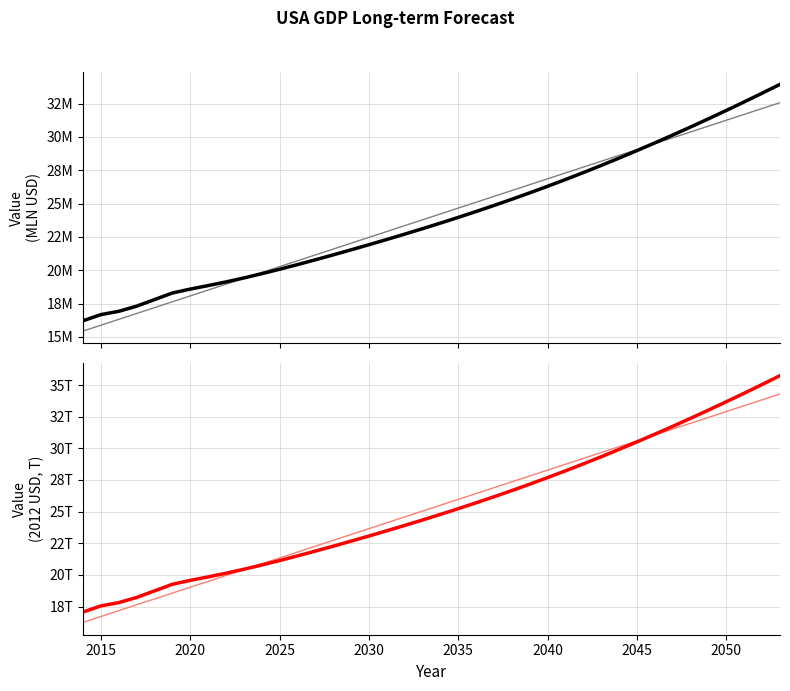

What is the value of the Value (2012 USD, Trillions) point at the 25th from the left?

26.7